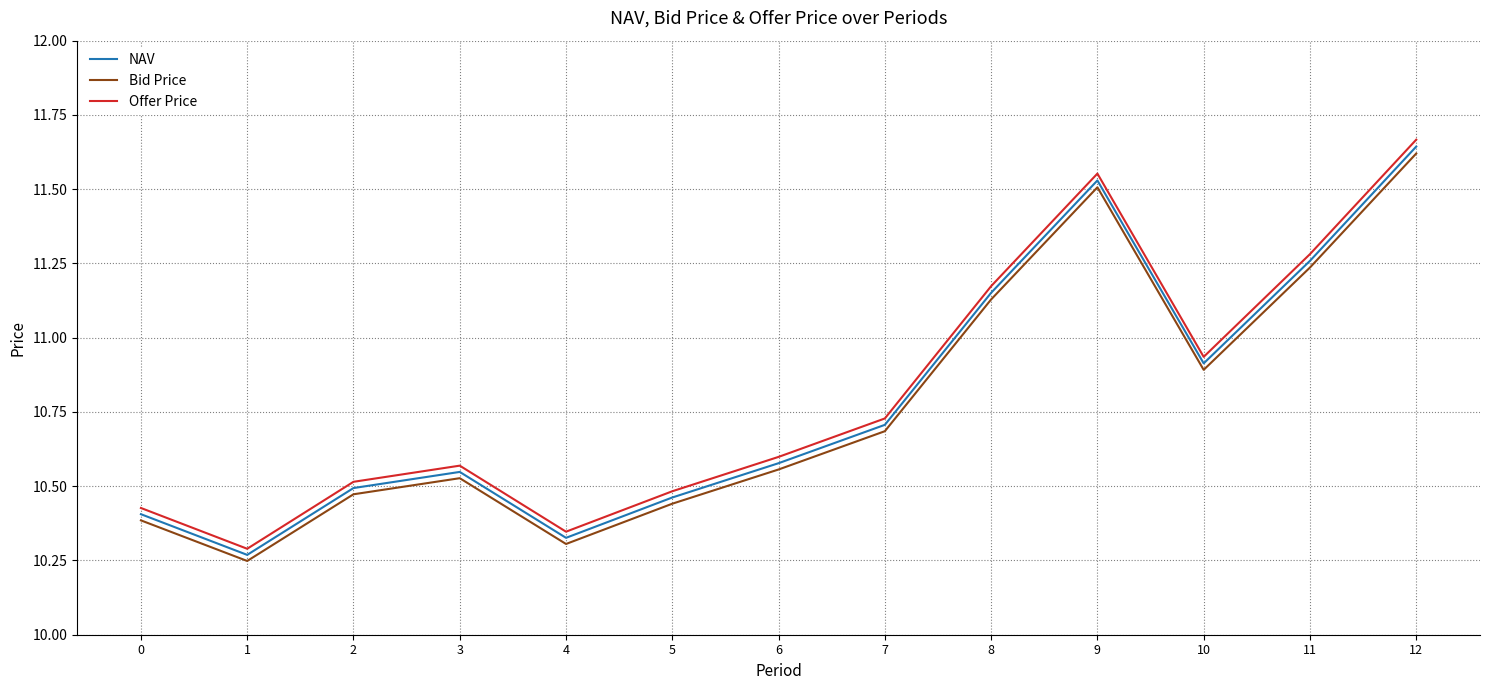

How many interior local peaks does the Bid Price series have?

2